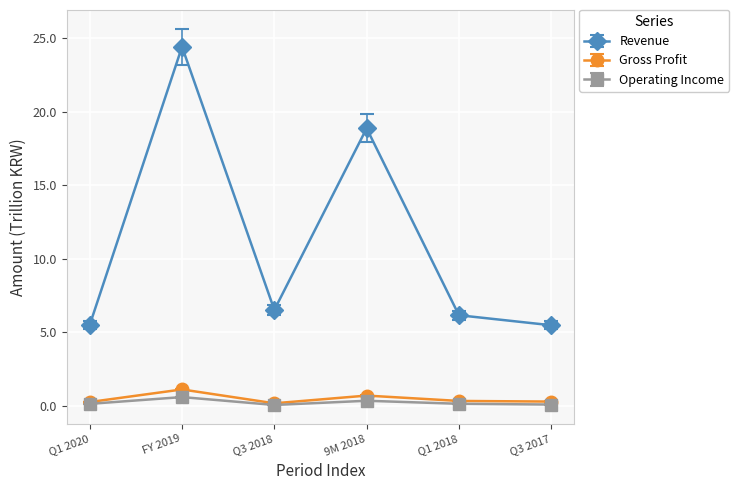

The Operating Income series shows 0.1 at Q3 2017. True or false?

True